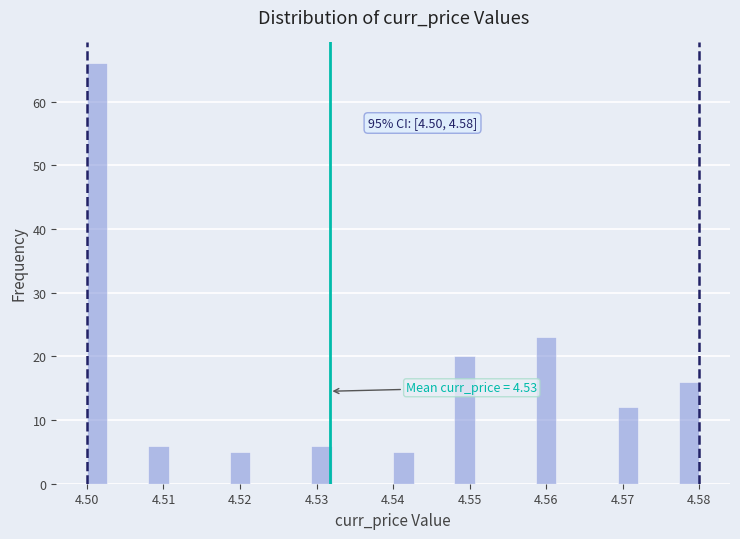

Read against the x-axis, roughly where is the centre of the tallest bar?

4.501